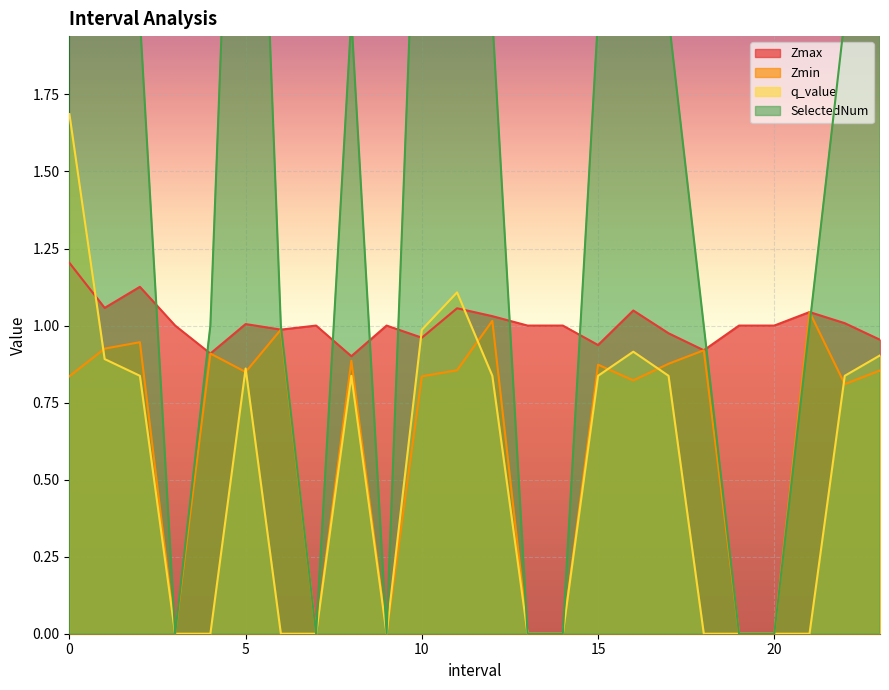

Reading left to right, transcribe all the data shown in this chart.

Zmax: 1.2	1.1	1.1	1.0	0.9	1.0	1.0	1.0	0.9	1.0	1.0	1.1	1.0	1.0	1.0	0.9	1.0	1.0	0.9	1.0	1.0	1.0	1.0	1.0
Zmin: 0.8	0.9	0.9	0.0	0.9	0.8	1.0	0.0	0.9	0.0	0.8	0.9	1.0	0.0	0.0	0.9	0.8	0.9	0.9	0.0	0.0	1.0	0.8	0.9
q_value: 1.7	0.9	0.8	0.0	0.0	0.9	0.0	0.0	0.8	0.0	1.0	1.1	0.8	0.0	0.0	0.8	0.9	0.8	0.0	0.0	0.0	0.0	0.8	0.9
SelectedNum: 5.0	4.0	2.0	0.0	1.0	4.0	1.0	0.0	2.0	0.0	3.0	3.0	2.0	0.0	0.0	2.0	3.0	2.0	1.0	0.0	0.0	1.0	2.0	3.0